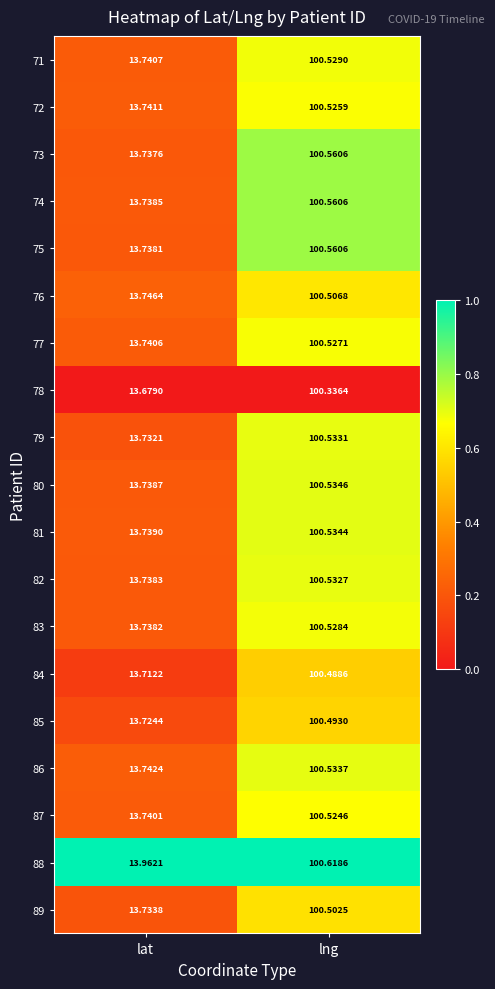

Count the number of data series in this chart.

19